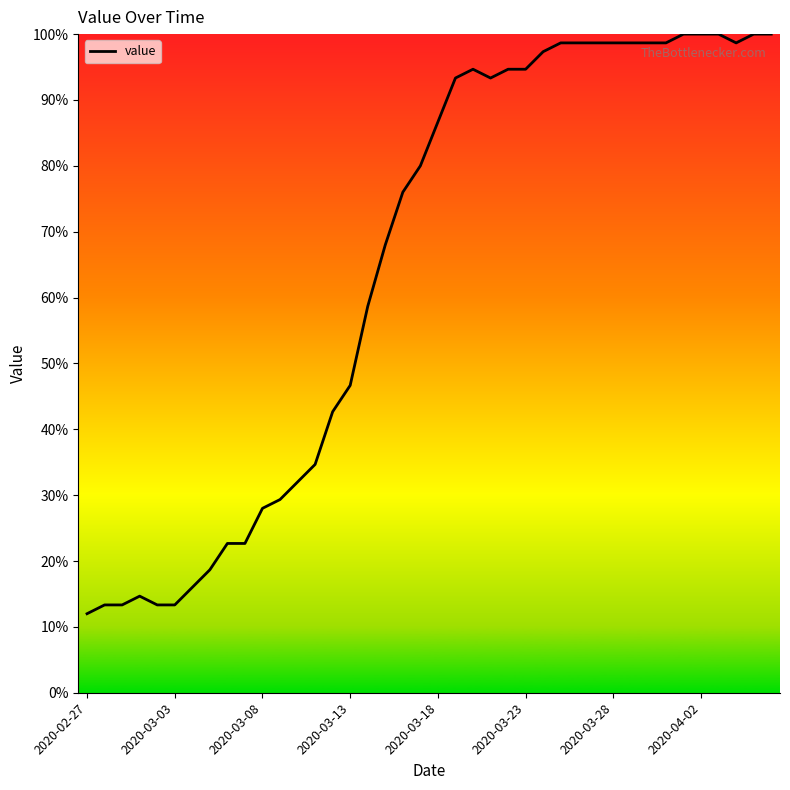

What is the difference between the maximum and minimum values?

88.0